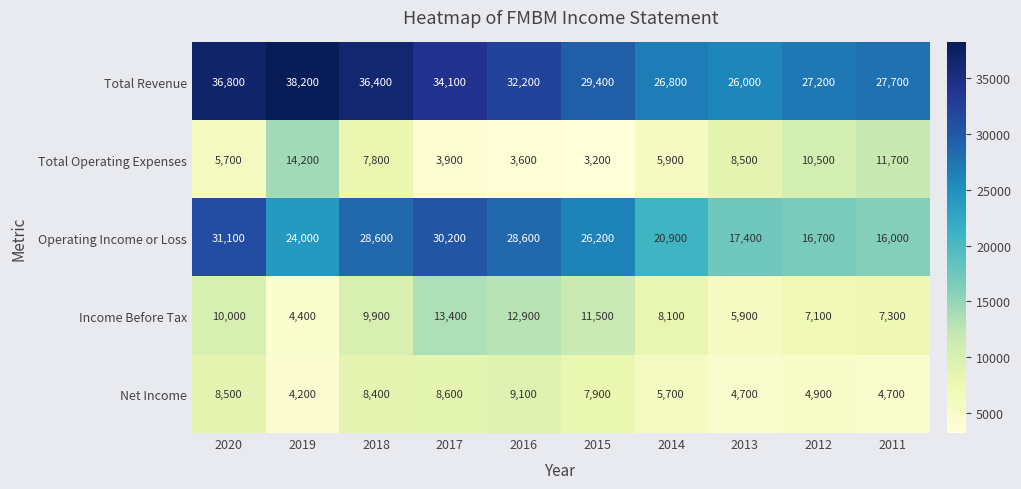

At which label is Income Before Tax closest to 8900?

2014